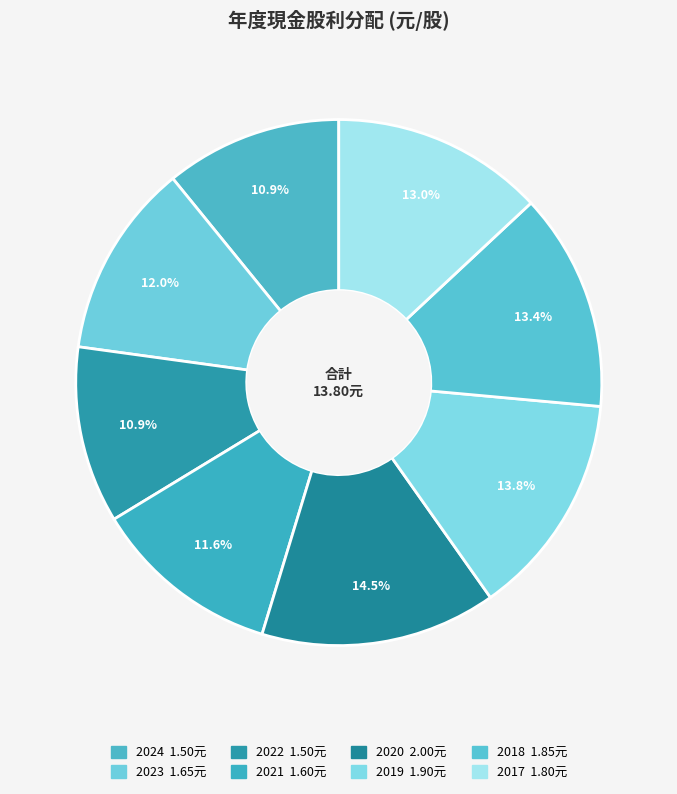

Does any single category account for the majority?

No